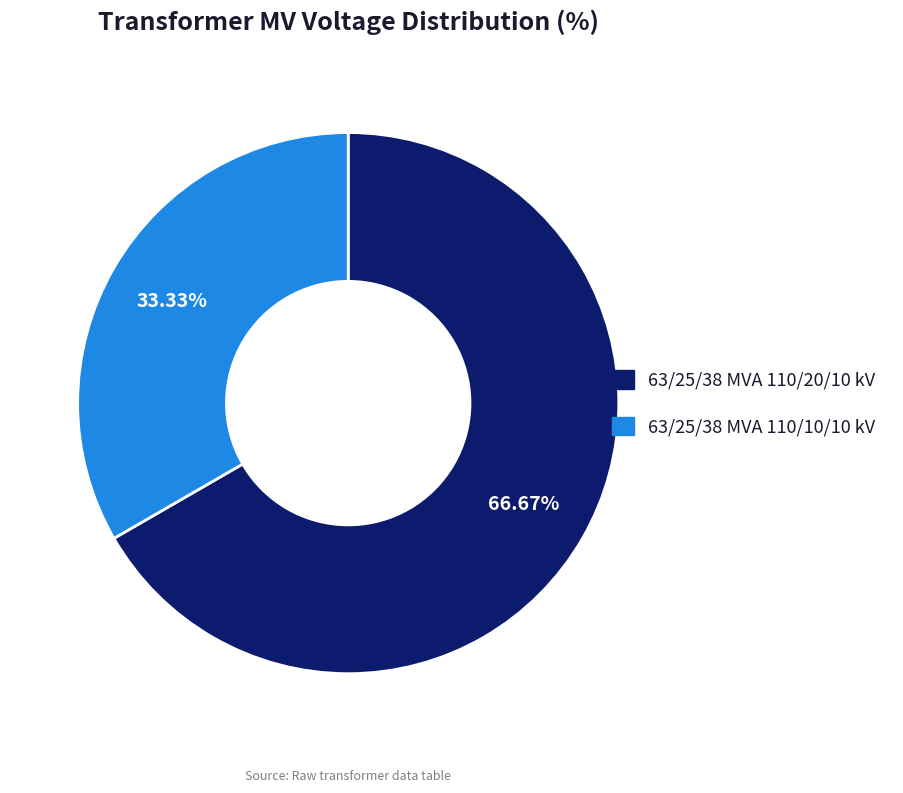

Rank the categories by value from highest to lowest.

63/25/38 MVA 110/20/10 kV, 63/25/38 MVA 110/10/10 kV